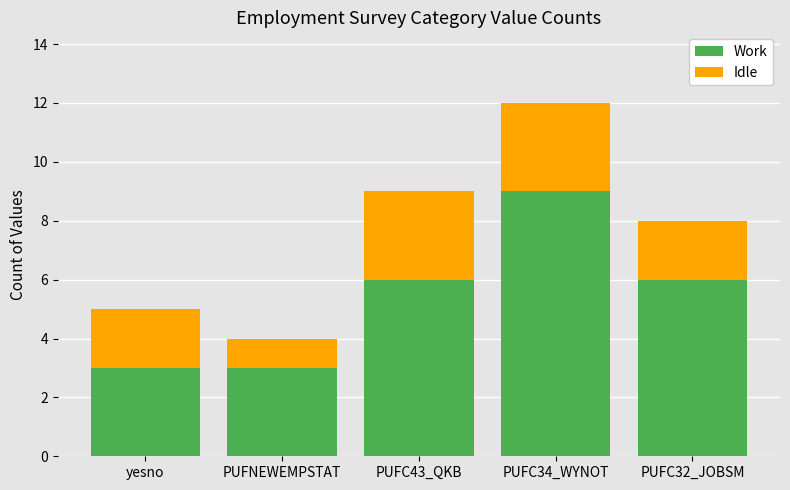

What is the highest value of the Work series?

9